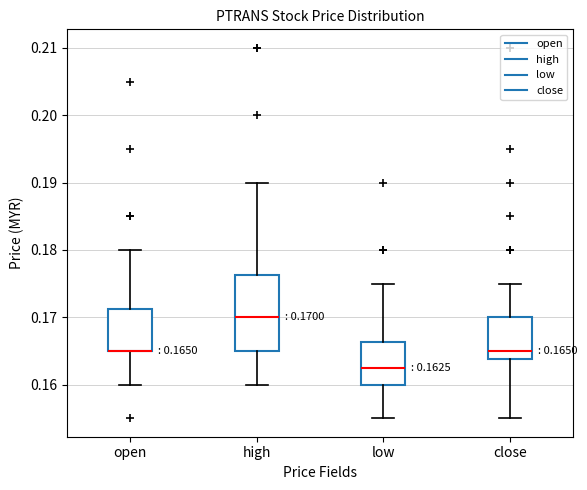

Comparing the boxes themselves (not the whiskers), which one is the tallest?

high